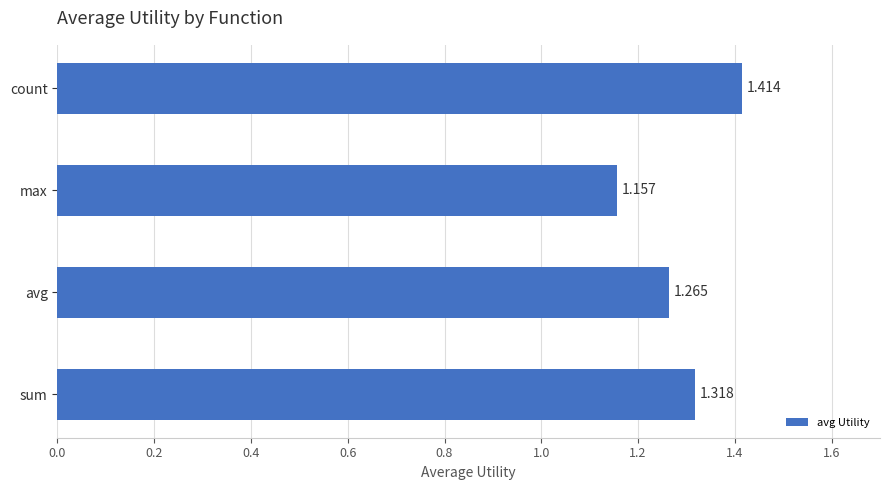

At which category does the chart reach its peak across all series?

count